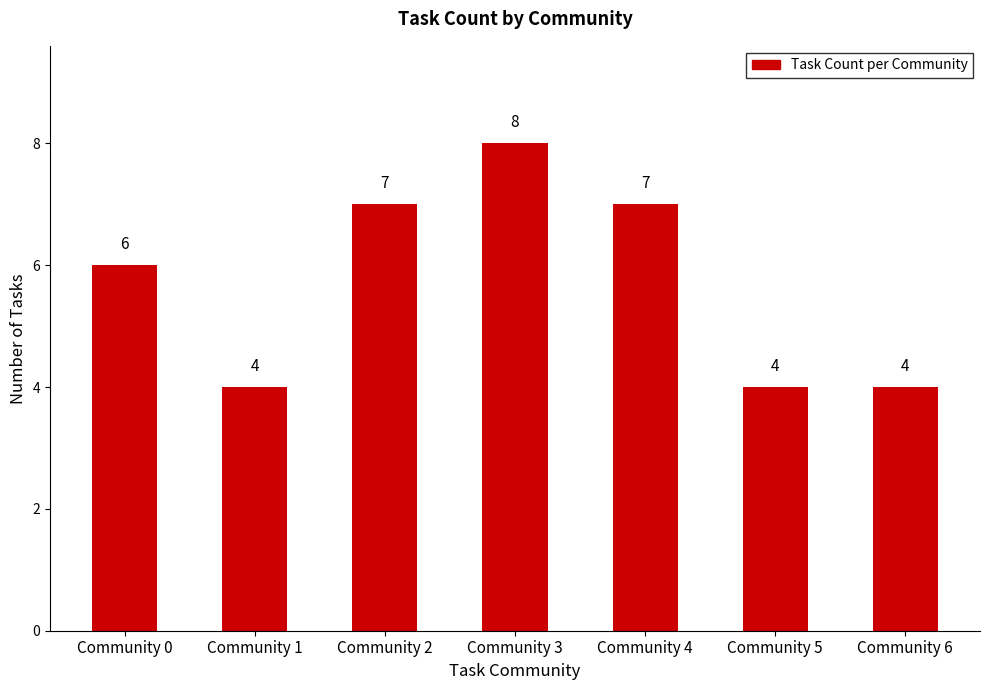

Which category has the highest value across all series?

Community 3